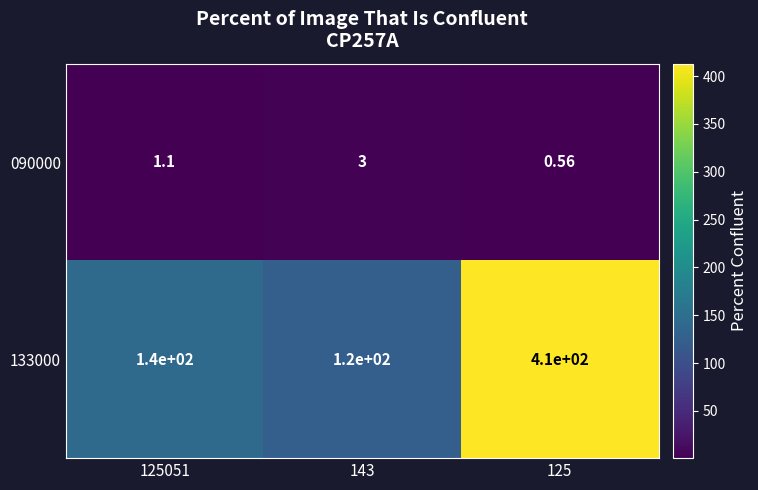

Is the value of 090000 at 125 greater than the value of 133000 at 143?

No